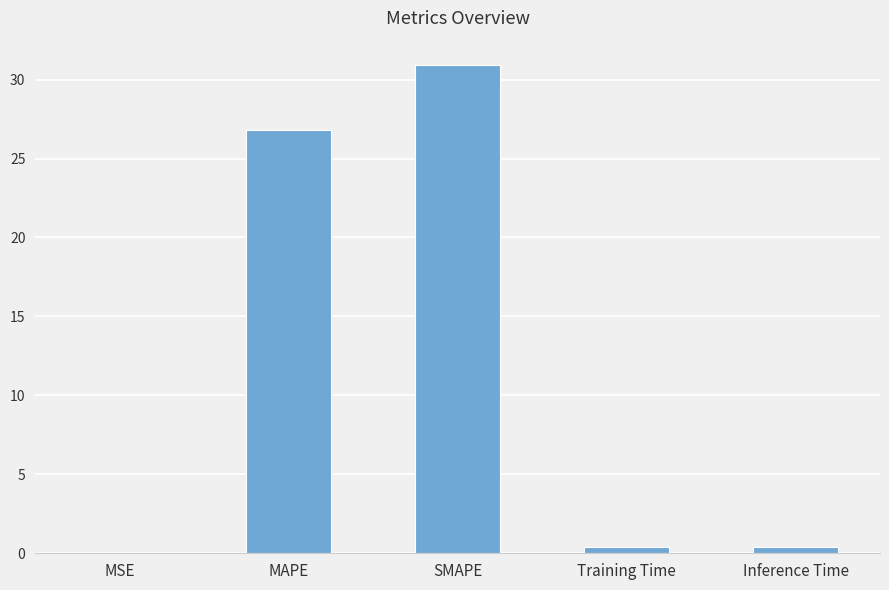

Between MSE and SMAPE, which is larger?

SMAPE